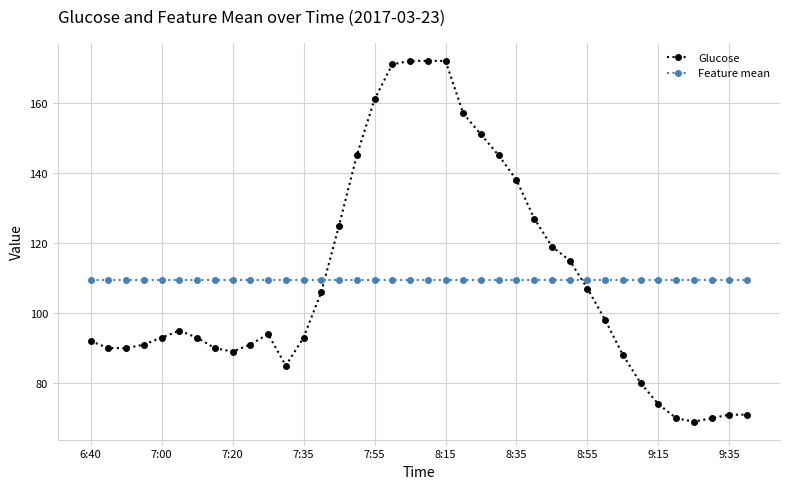

True or false: Feature mean and Glucose intersect in this chart.

True